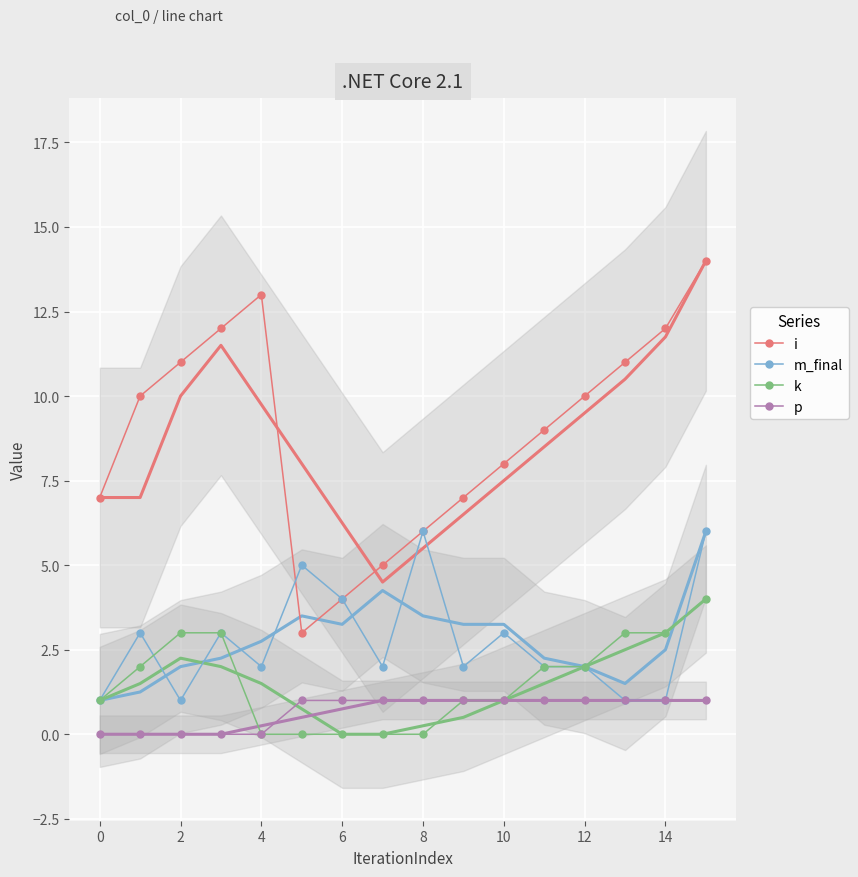

Reading right to left, transcribe all the data shown in this chart.

i: 14	12	11	10	9	8	7	6	5	4	3	13	12	11	10	7
m_final: 6	1	1	2	2	3	2	6	2	4	5	2	3	1	3	1
k: 4	3	3	2	2	1	1	0	0	0	0	0	3	3	2	1
p: 1	1	1	1	1	1	1	1	1	1	1	0	0	0	0	0